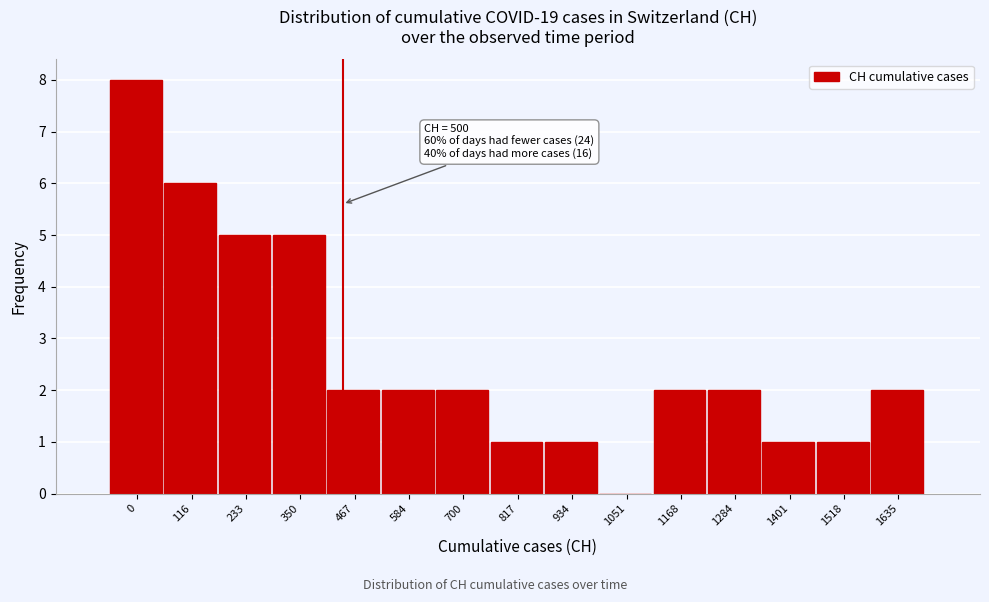

Reading right to left, what are all the values shown in this chart?

1635=2	1518=1	1401=1	1284=2	1168=2	1051=0	934=1	817=1	700=2	584=2	467=2	350=5	233=5	116=6	0=8